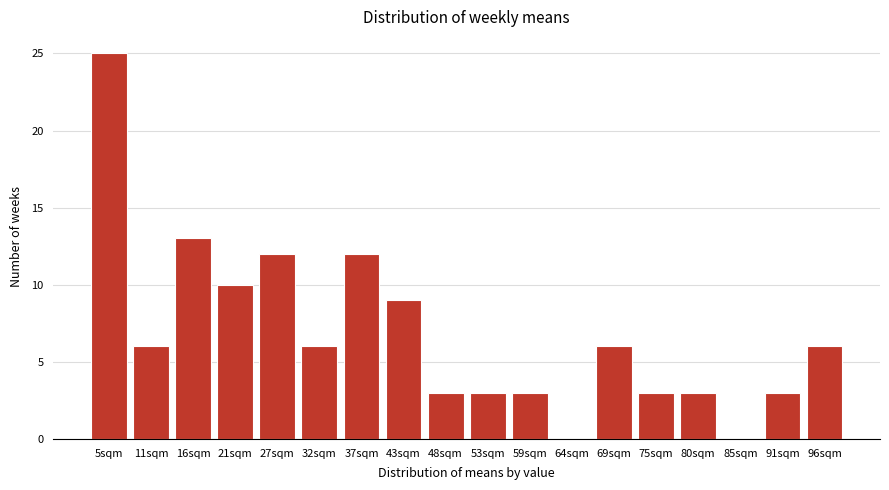

Reading left to right, what are all the values shown in this chart?

5sqm=25	11sqm=6	16sqm=13	21sqm=10	27sqm=12	32sqm=6	37sqm=12	43sqm=9	48sqm=3	53sqm=3	59sqm=3	64sqm=0	69sqm=6	75sqm=3	80sqm=3	85sqm=0	91sqm=3	96sqm=6